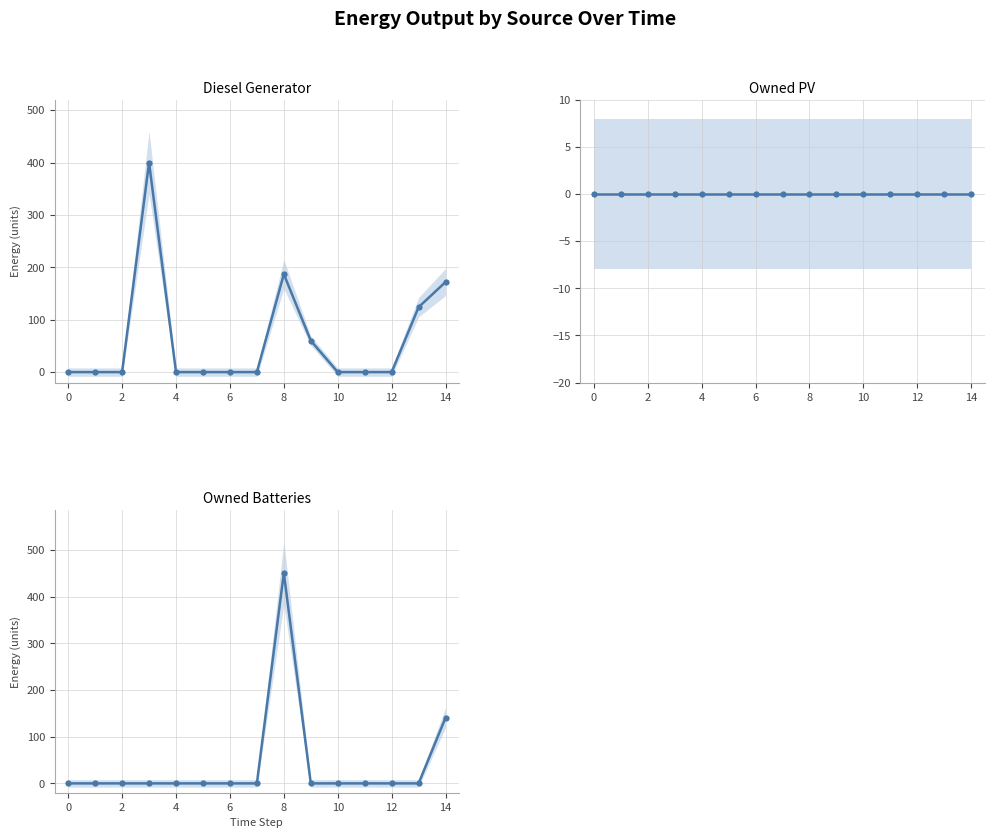

At which category does the chart reach its peak across all series?

8